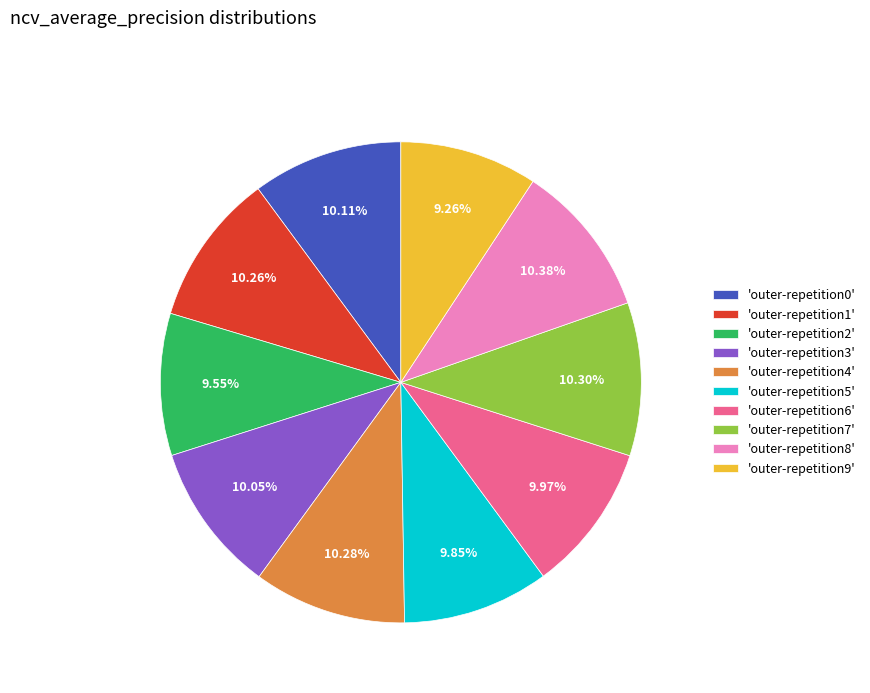

Does 'outer-repetition1' account for over 50% of the chart?

No